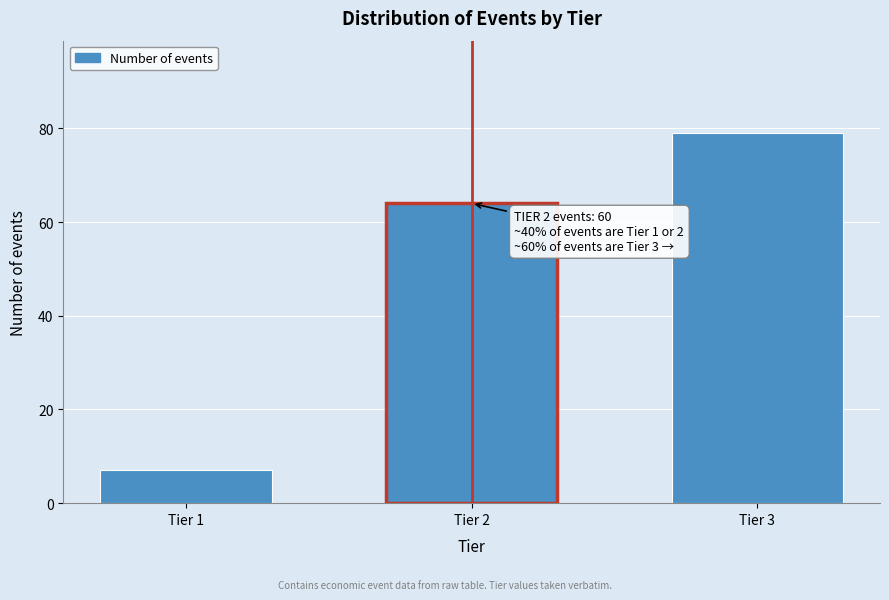

Reading left to right, transcribe all the data shown in this chart.

7	64	79